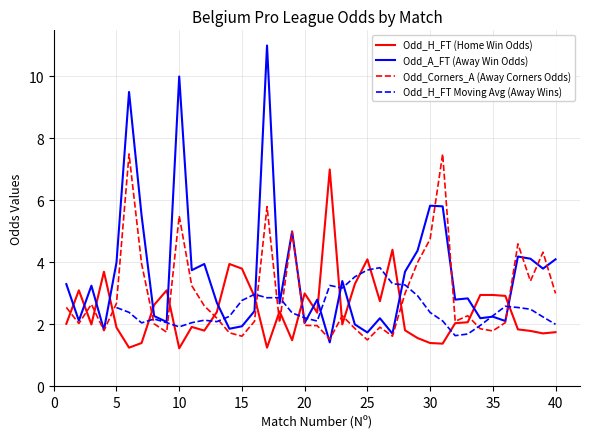

What is the minimum value for Odd_A_FT (Away Win Odds)?

1.4